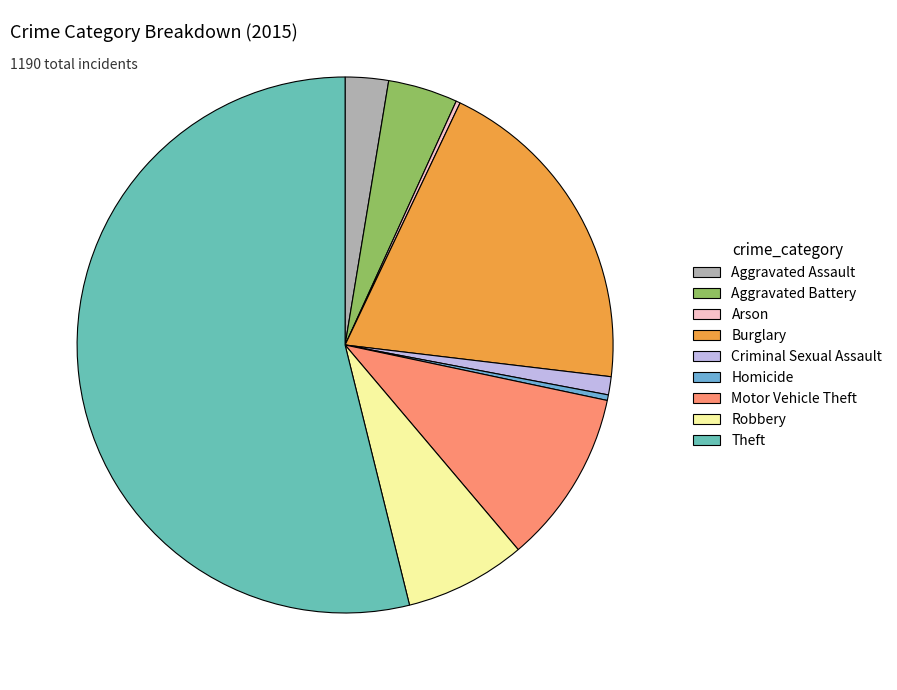

What is the ratio of the value at Burglary to the value at Aggravated Battery?

4.7